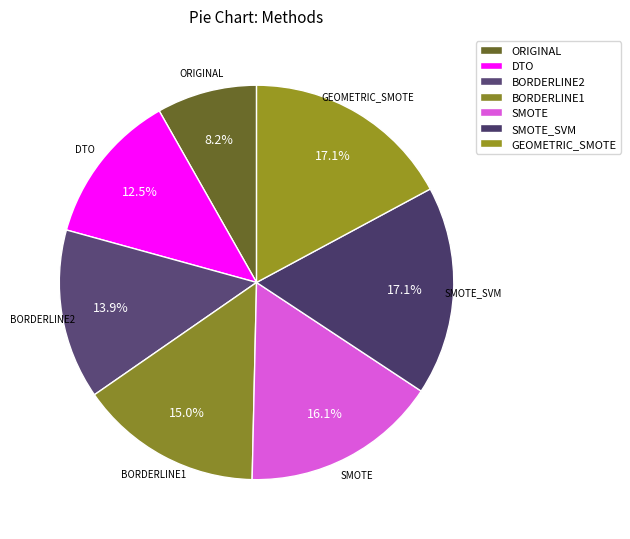

True or false: BORDERLINE2 accounts for 25% of the total.

False